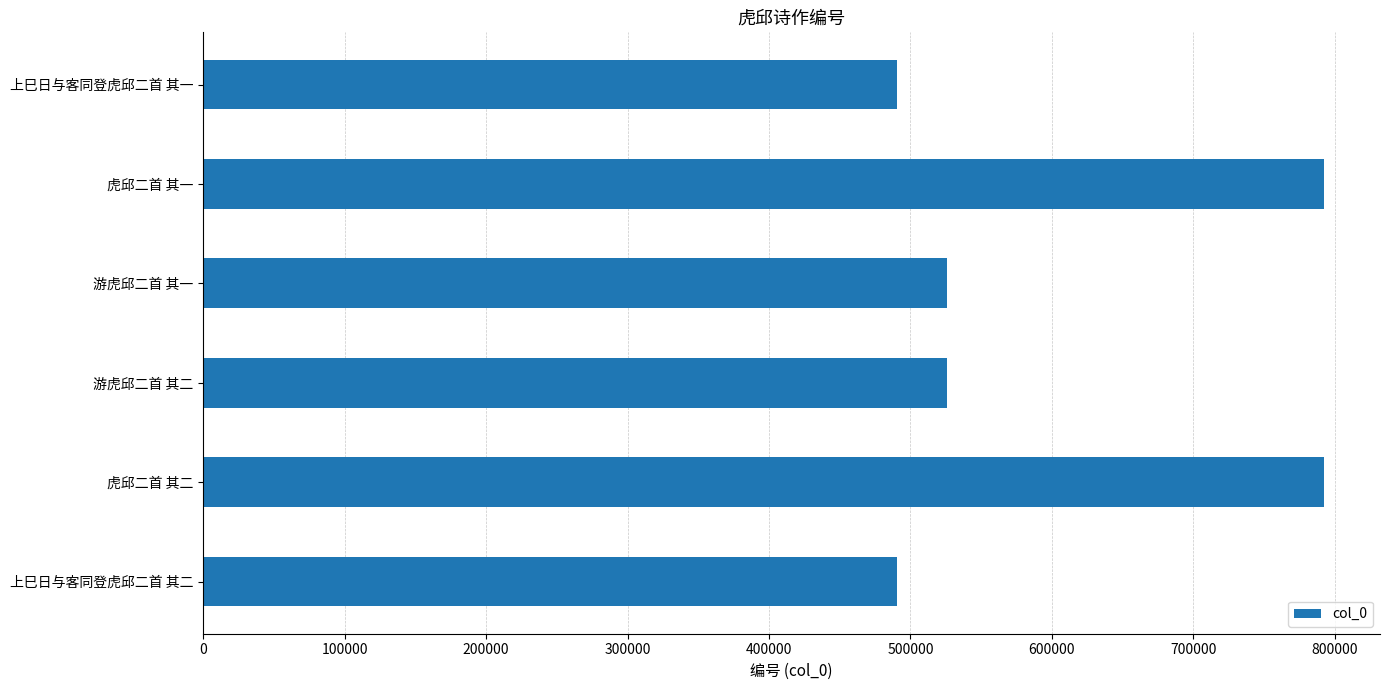

At which label is the value closest to 641544?

游虎邱二首 其二